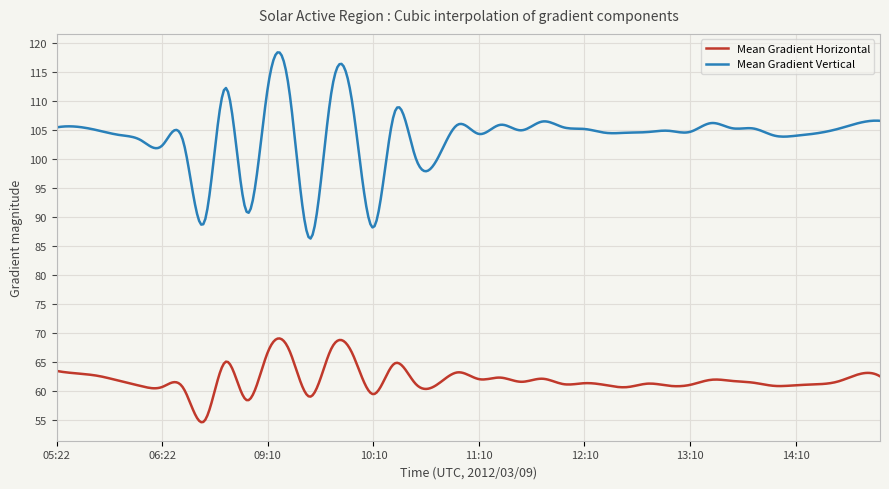

Rank the series by their maximum value, from lowest to highest.

Mean Gradient Horizontal, Mean Gradient Vertical